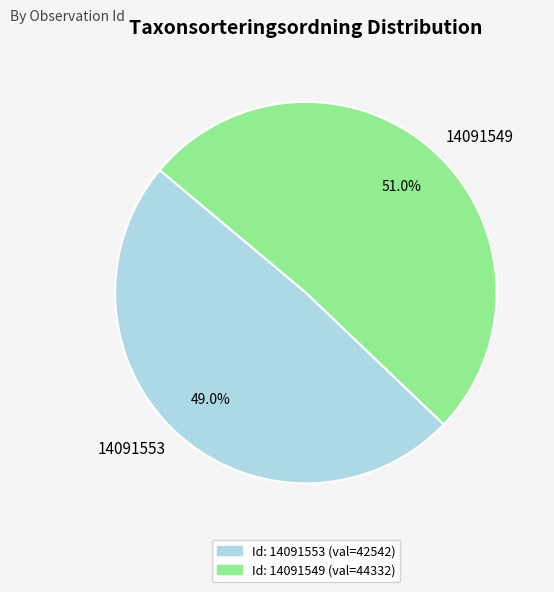

To the nearest percent, what is the difference between the largest and smallest slice percentages?

2%